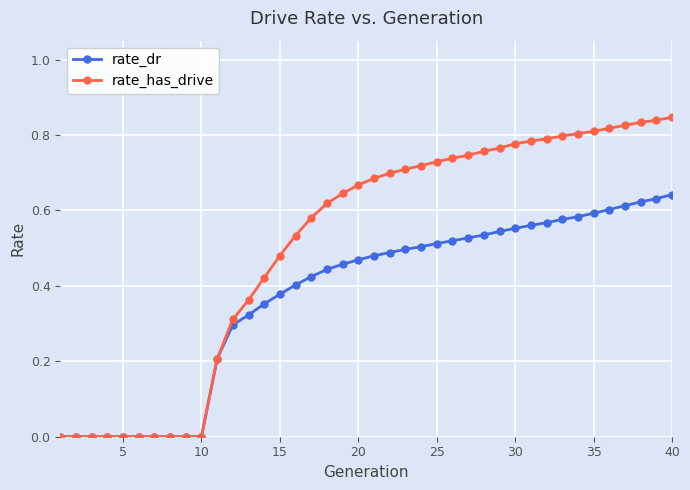

How many series are shown in this chart?

2